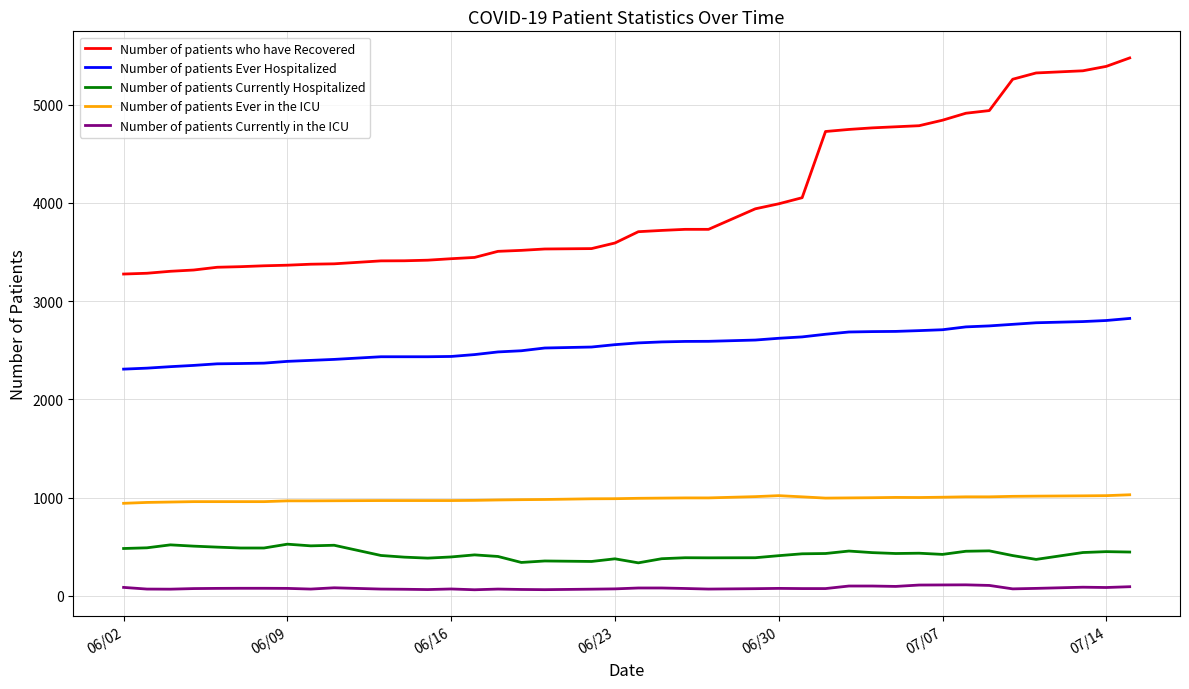

What is the sum of all Number of patients Ever in the ICU values?

39440